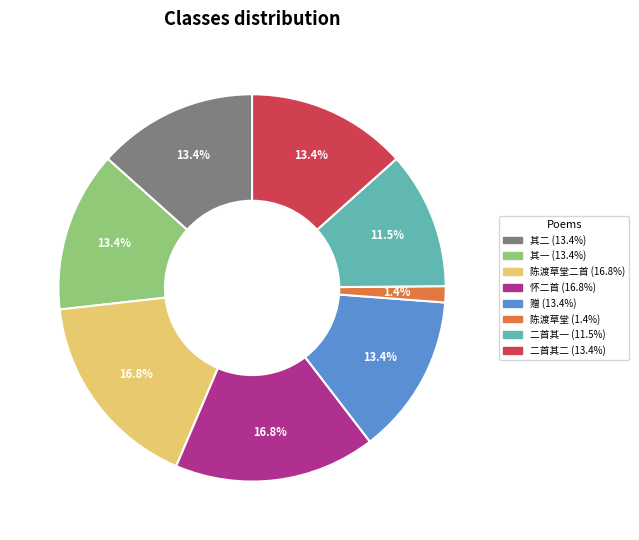

Is there a majority slice in this chart?

No